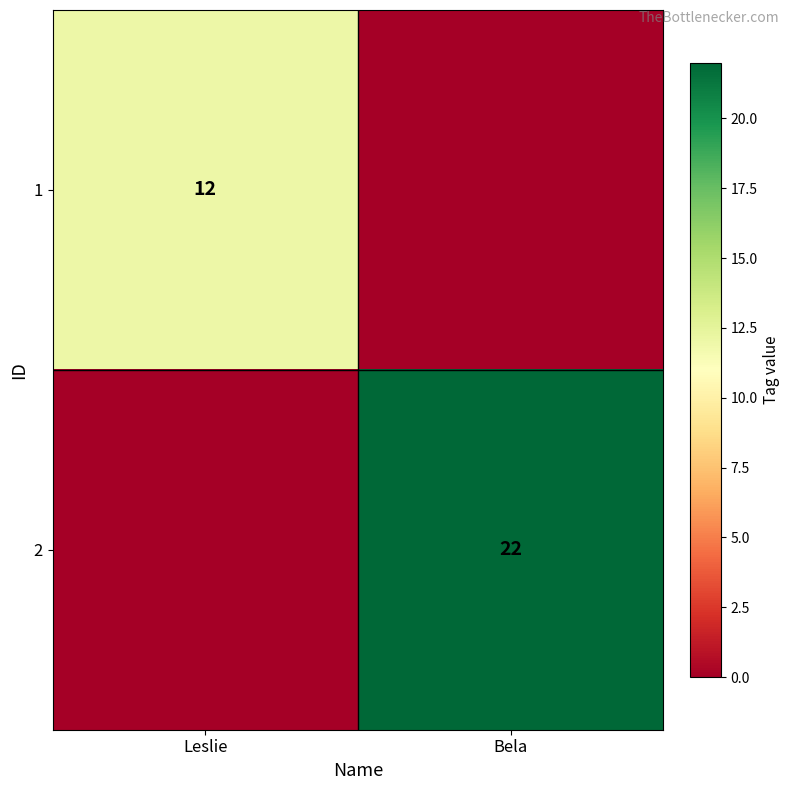

Is it true that 2 equals 35 at Bela?

False